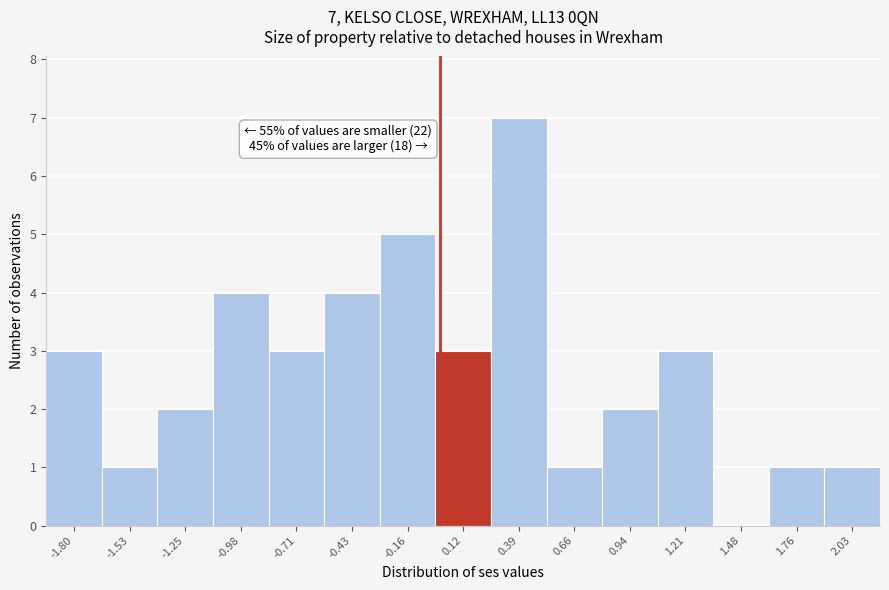

Which range on the x-axis has the tallest bar?

0.25 to 0.55